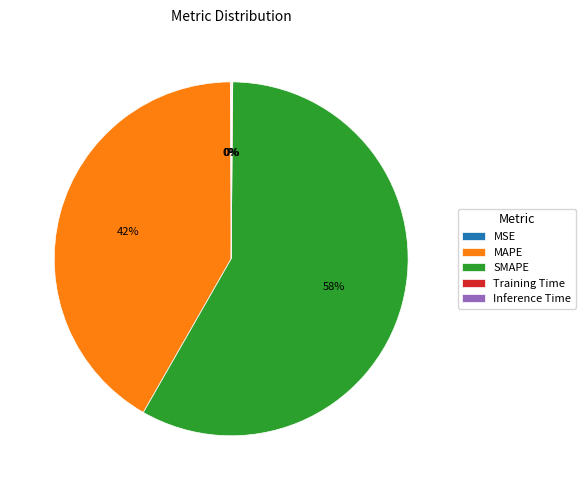

Is there a majority slice in this chart?

Yes